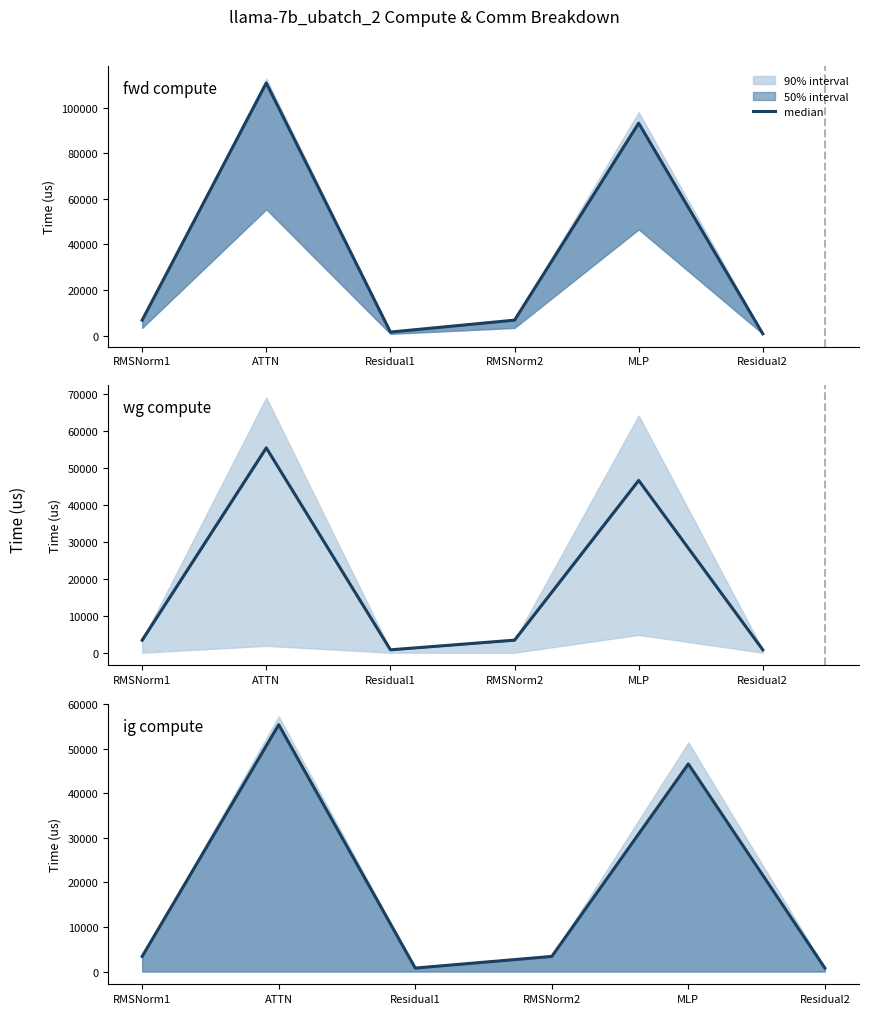

Which series changed the most between ATTN and MLP?

fwd compute